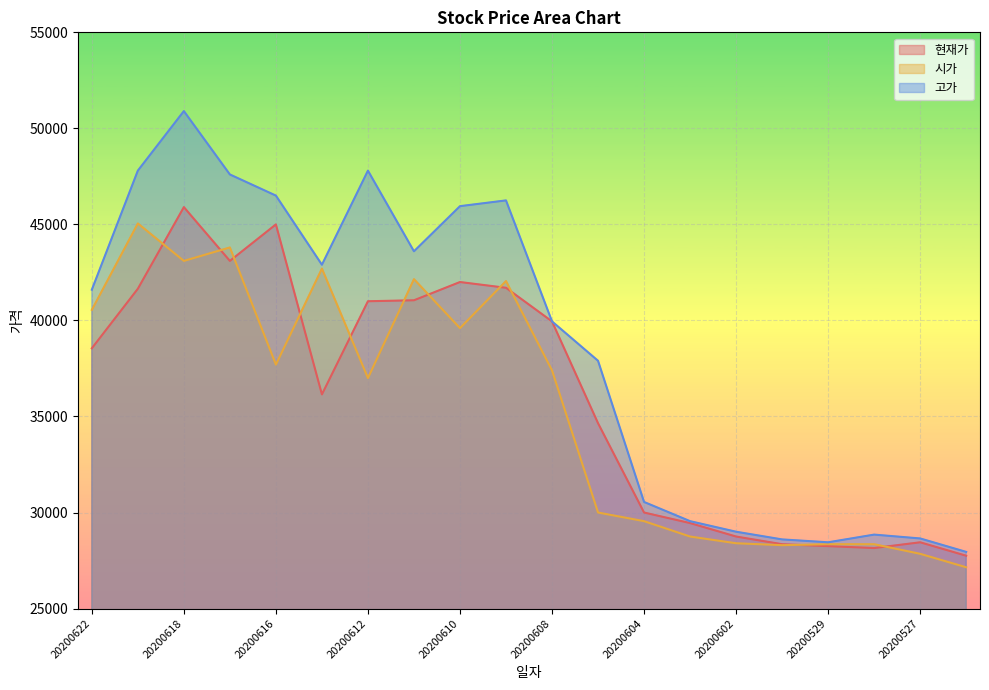

What is the total value across all series at 20200615?

121750